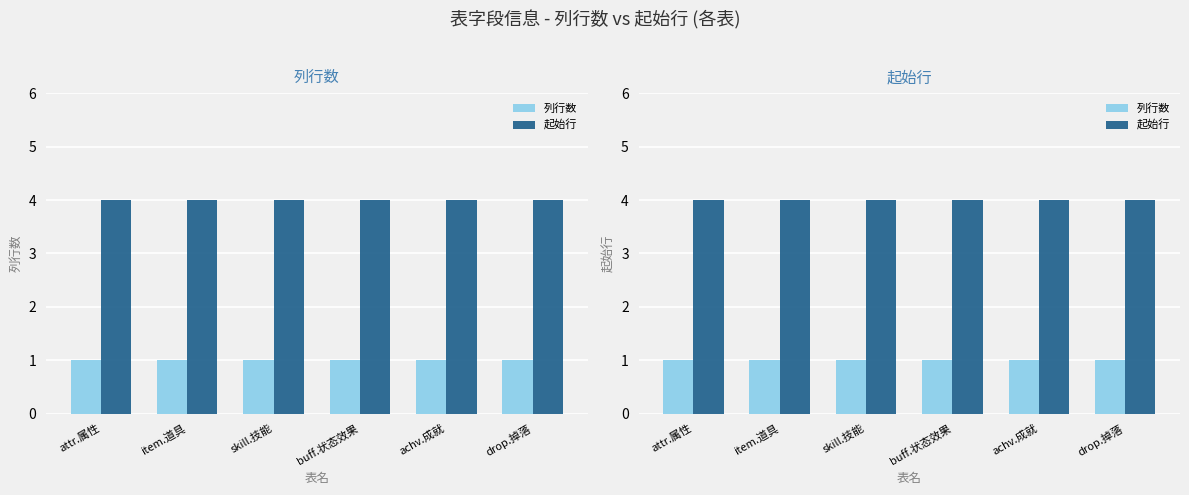

What is the sum of all 列行数 values?

6